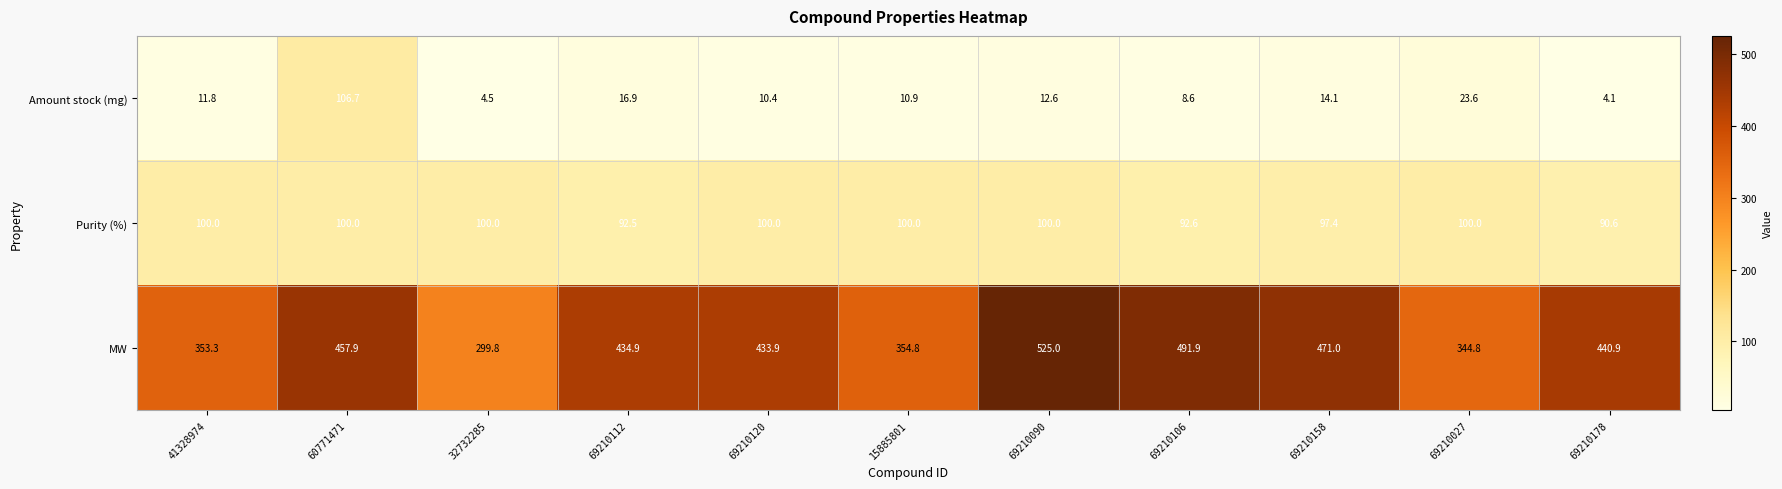

What is the smallest value displayed?

4.1